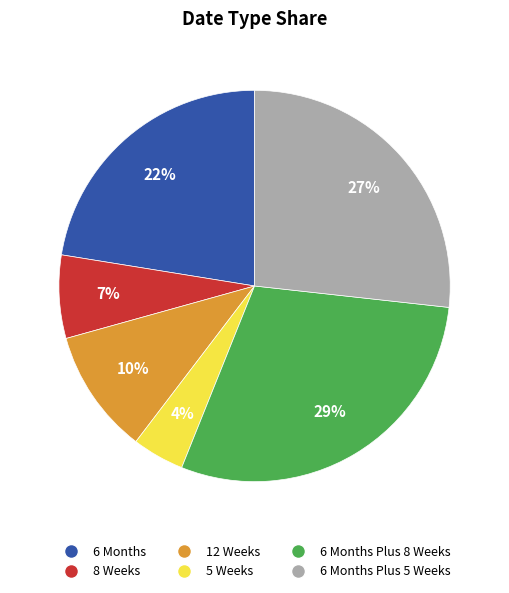

Is there any slice that represents more than half of the pie?

No